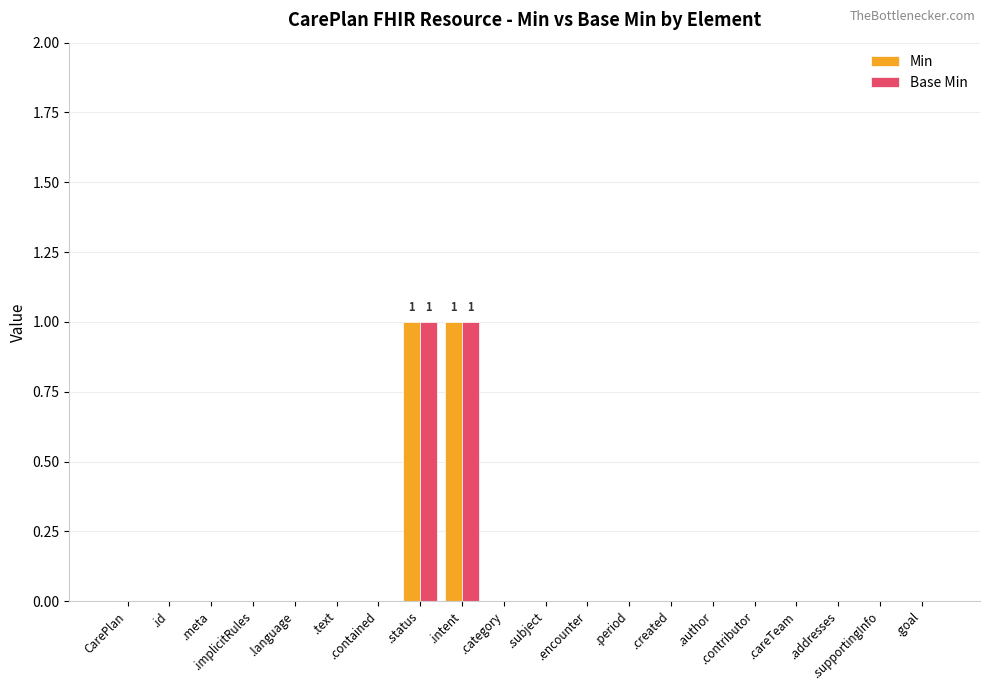

What are all the series names shown in the legend?

Min, Base Min